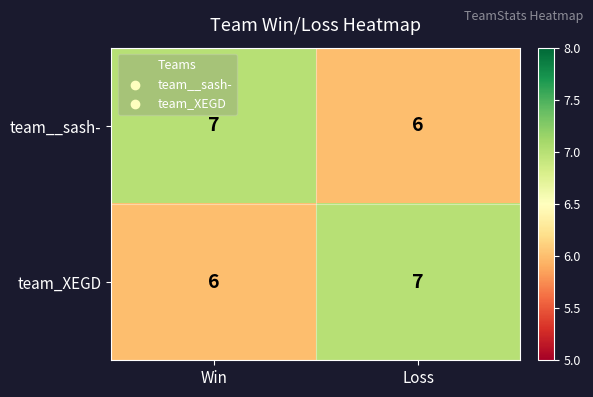

At Loss, list the series in order from smallest to largest.

team__sash-, team_XEGD